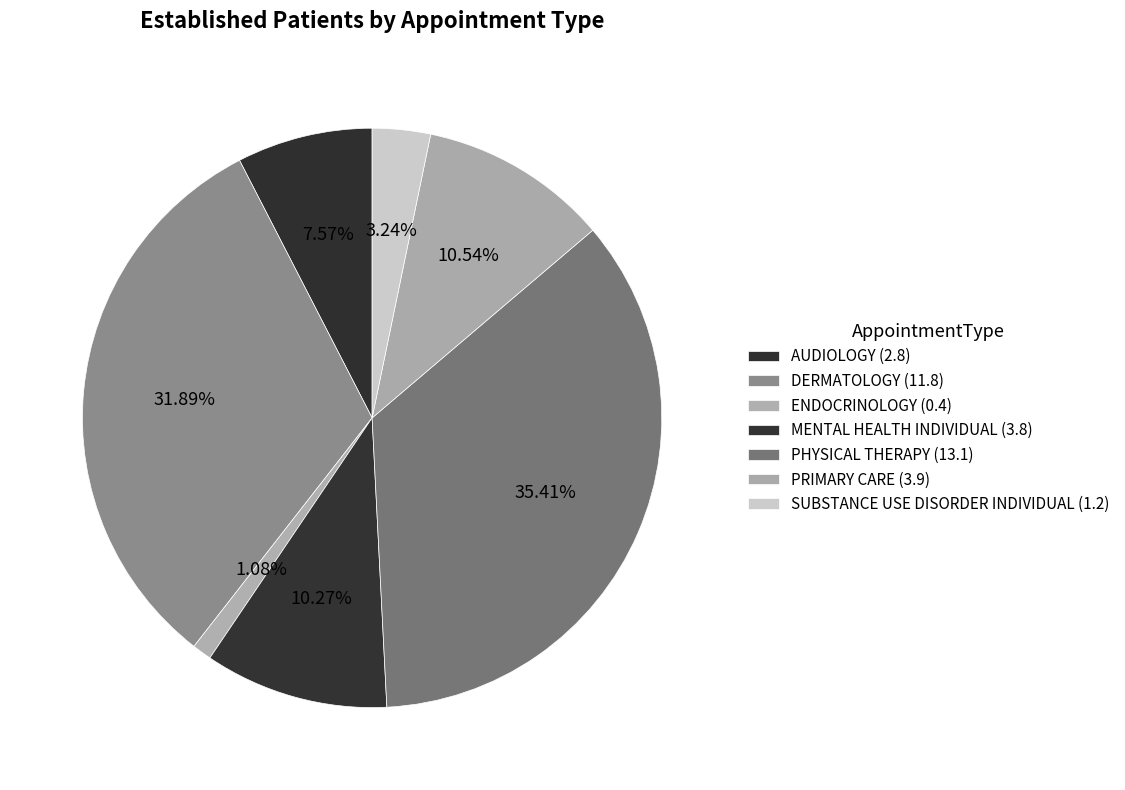

What is the largest slice in the pie chart?

PHYSICAL THERAPY